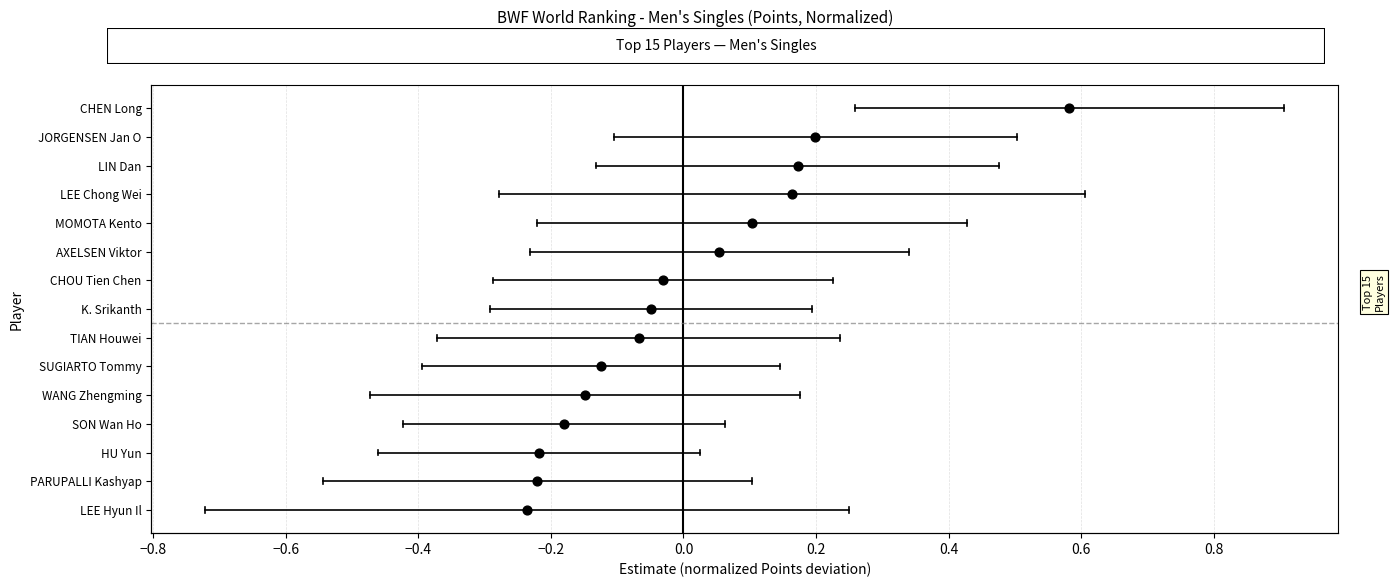

What is the ratio of the value at −0.8 to the value at 0.6?

0.1